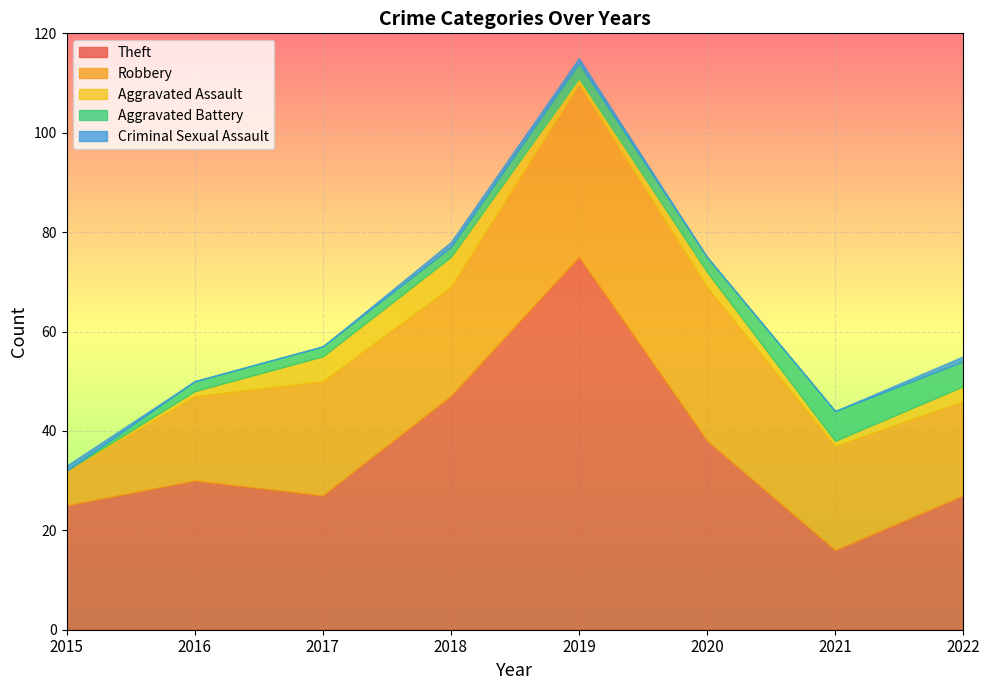

What is the sum of all Robbery values?

175